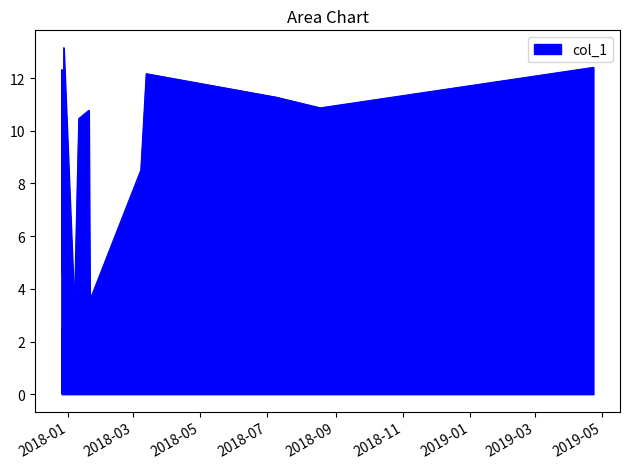

What is the greatest value displayed?

13.2